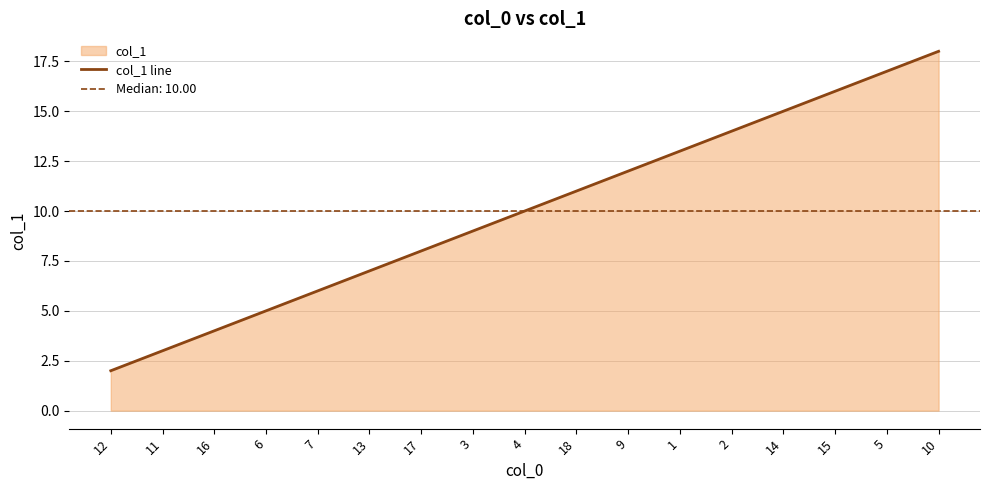

How many data points are above 10?

8